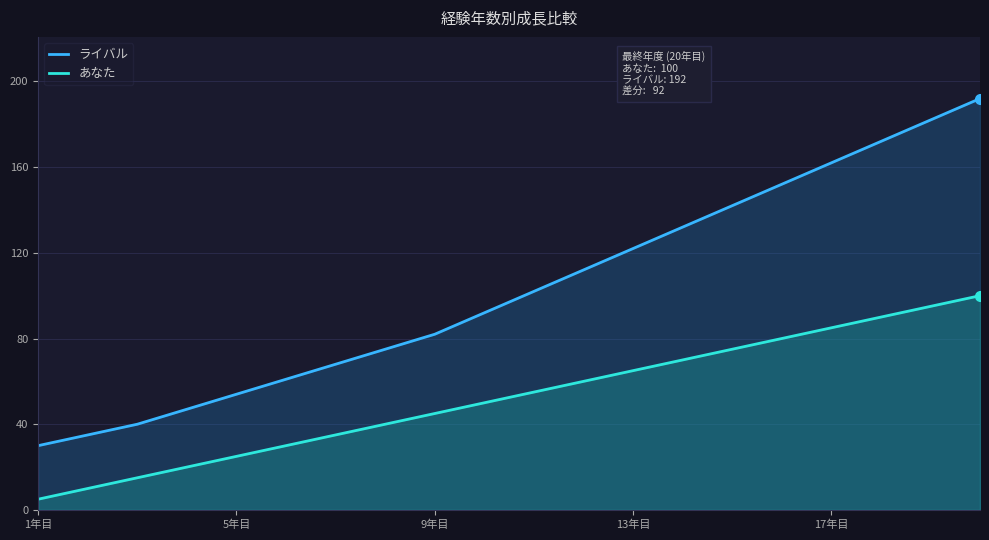

Rank the series by their average value, from highest to lowest.

ライバル, あなた